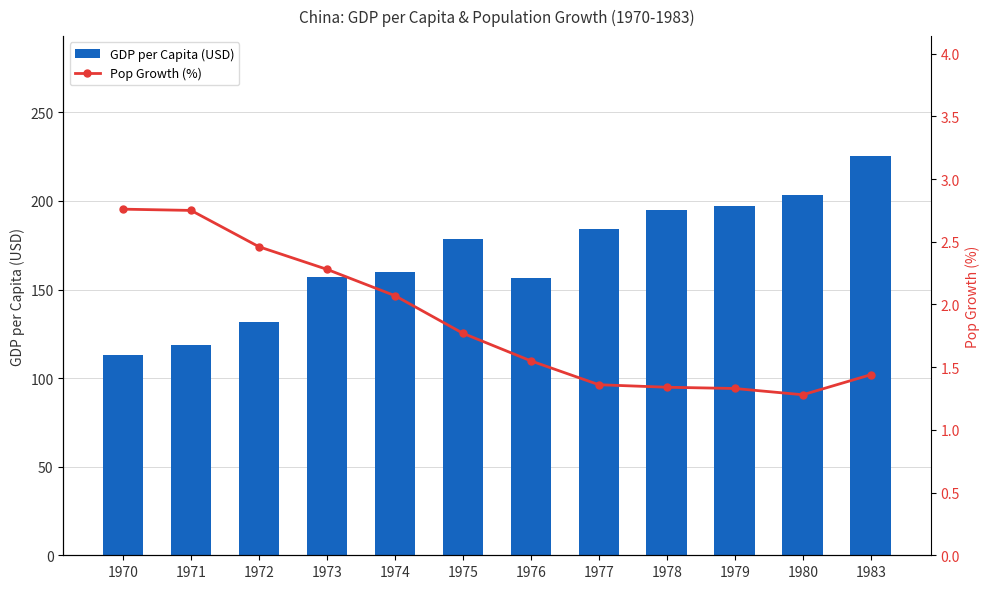

Which series has the widest spread of values?

GDP per Capita (USD)